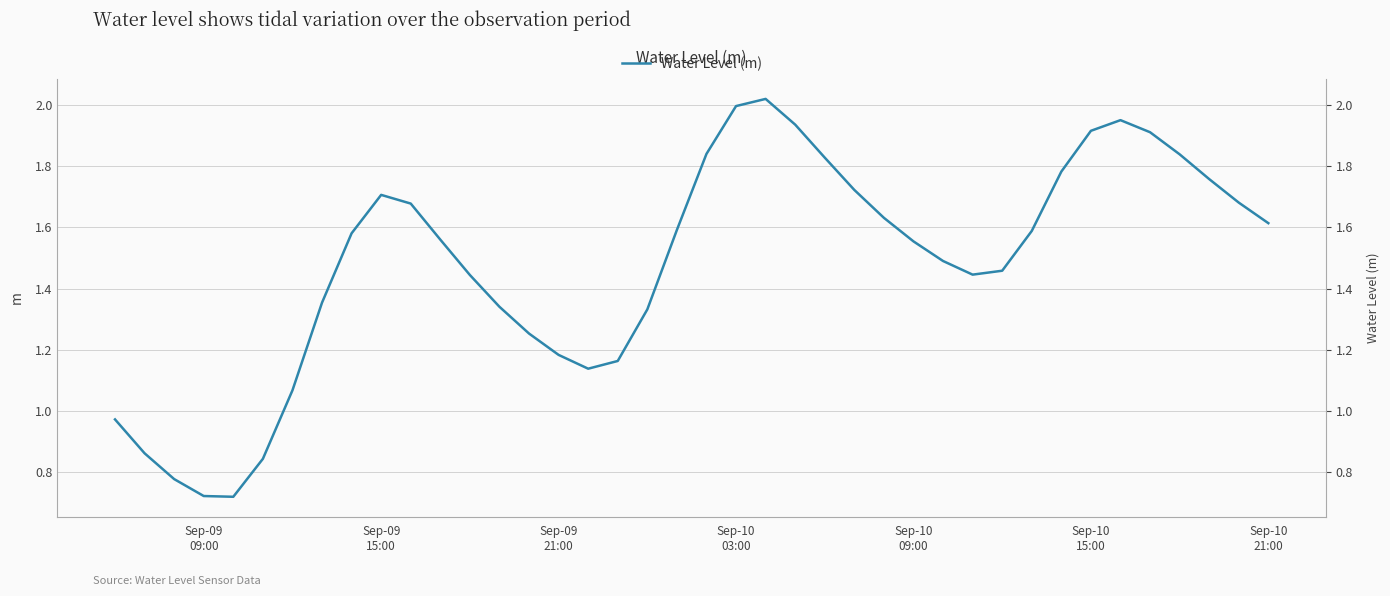

What position from the left is Sep-10 15:00?

34